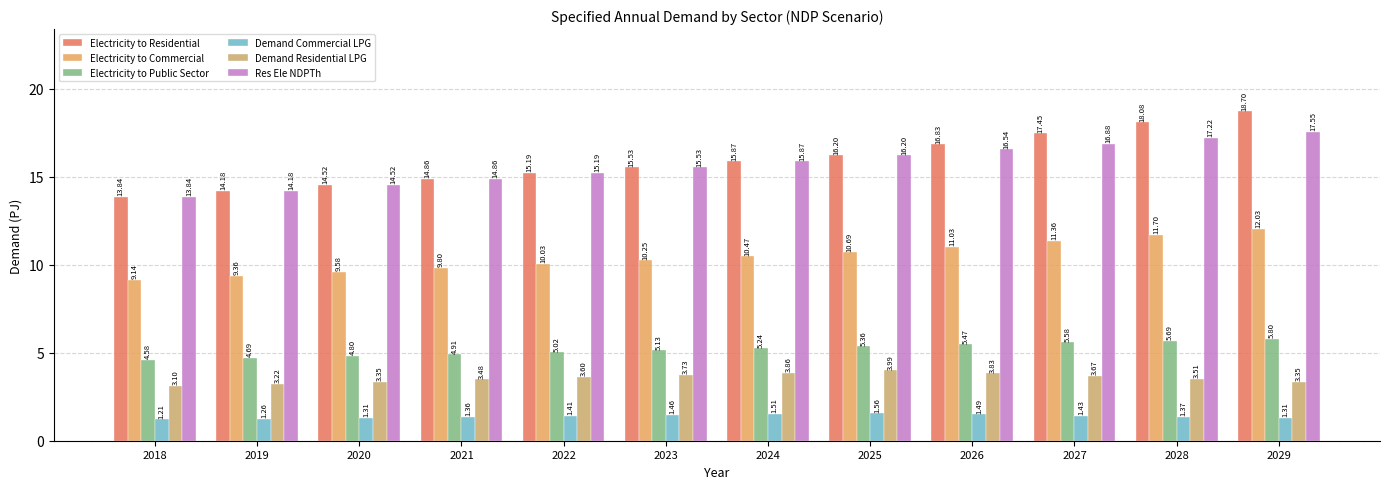

Which series has the largest total across all categories?

Electricity to Residential